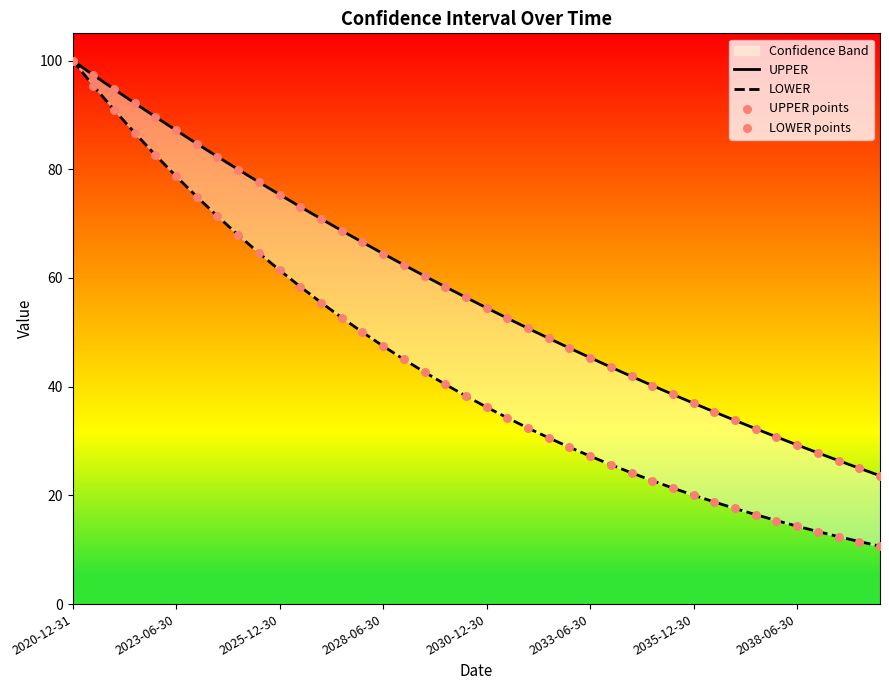

At which category is the sum across all series the highest?

2020-12-31